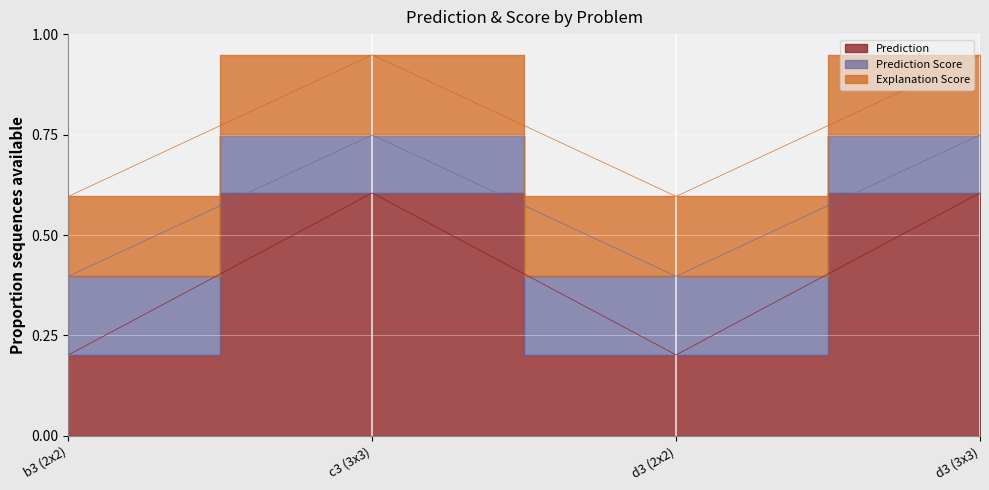

What is the value of the Prediction Score point at the 4th from the left?

0.7